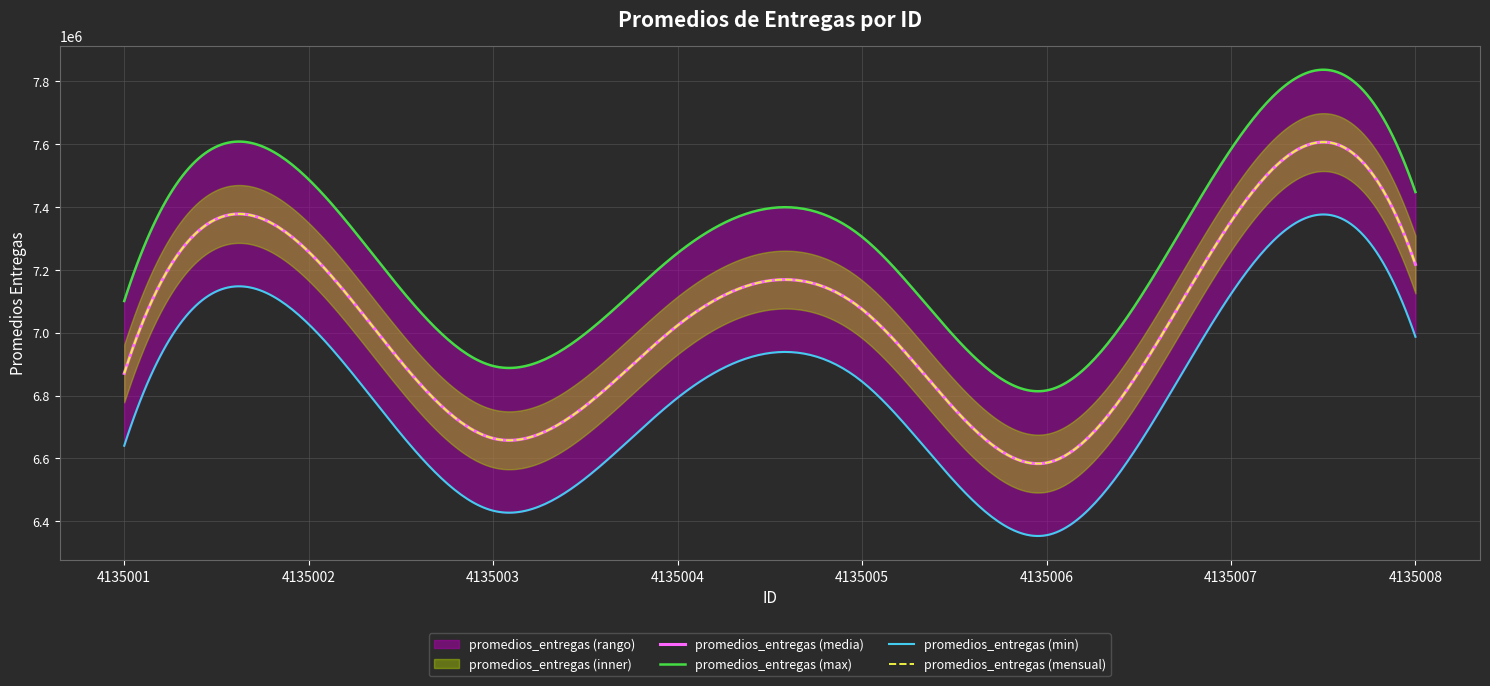

What is the ratio of the value at 4135002 to the value at 4135004?

1.0